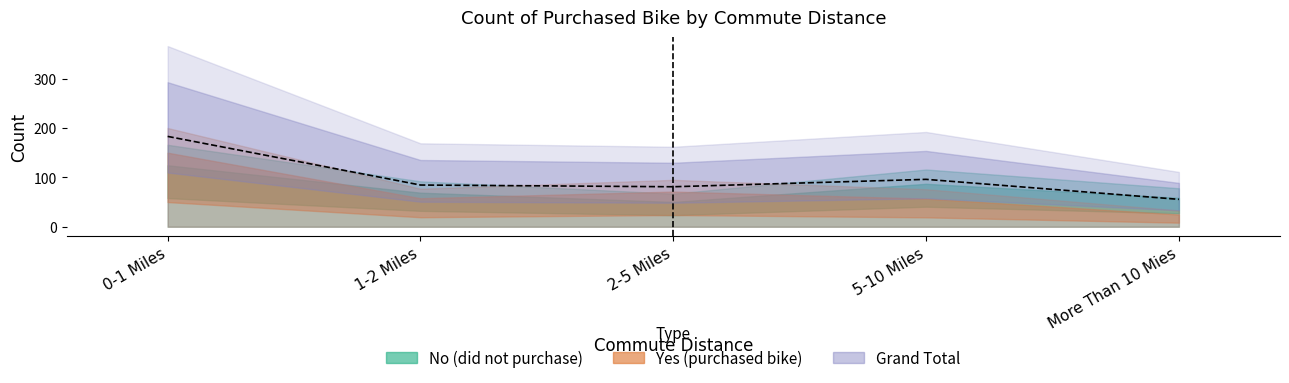

How many lines are shown in the chart?

3